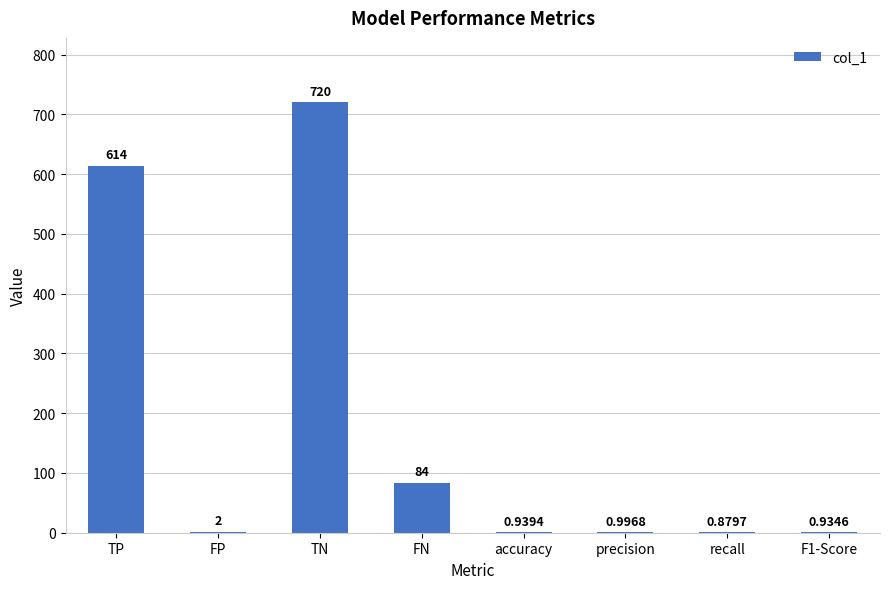

Which label corresponds to the largest value in the chart?

TN